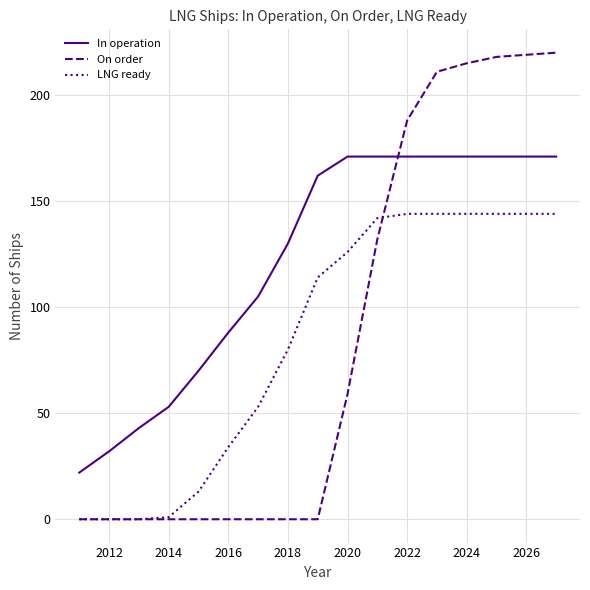

True or false: In operation and LNG ready cross at least once.

False